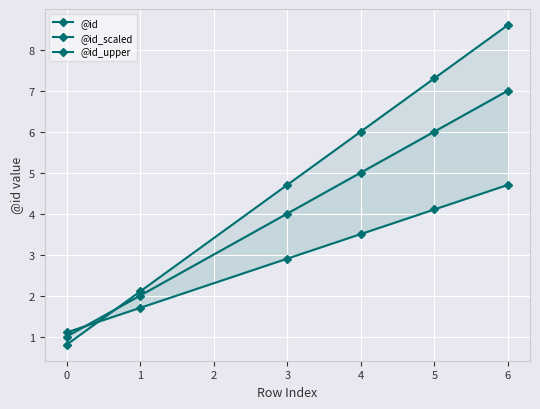

Reading left to right, what are all the values shown in this chart?

@id: 1.0	2.0	4.0	5.0	6.0	7.0
@id_scaled: 1.1	1.7	2.9	3.5	4.1	4.7
@id_upper: 0.8	2.1	4.7	6.0	7.3	8.6